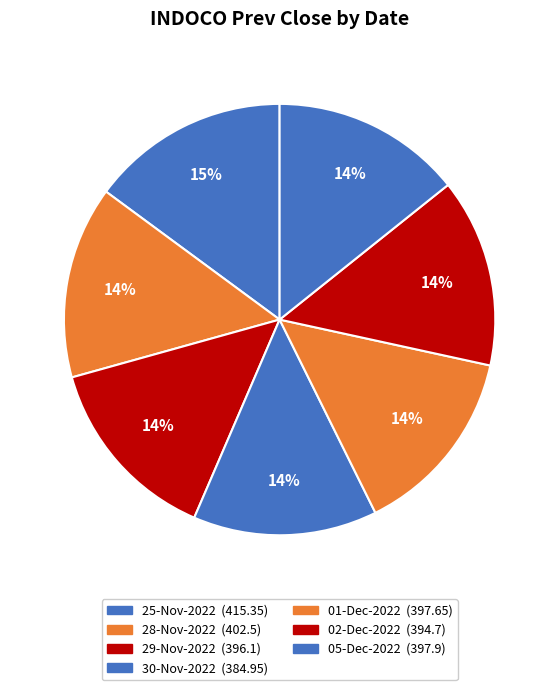

Combined, do 01-Dec-2022 and 28-Nov-2022 account for over 50%?

No